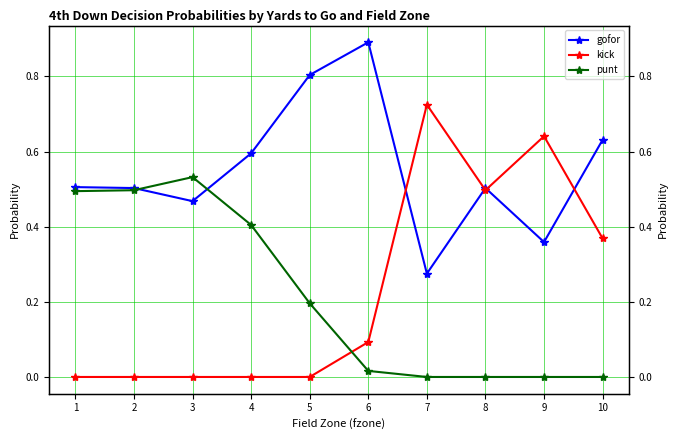

Rank the categories by kick value from lowest to highest.

1, 2, 3, 4, 5, 6, 10, 8, 9, 7